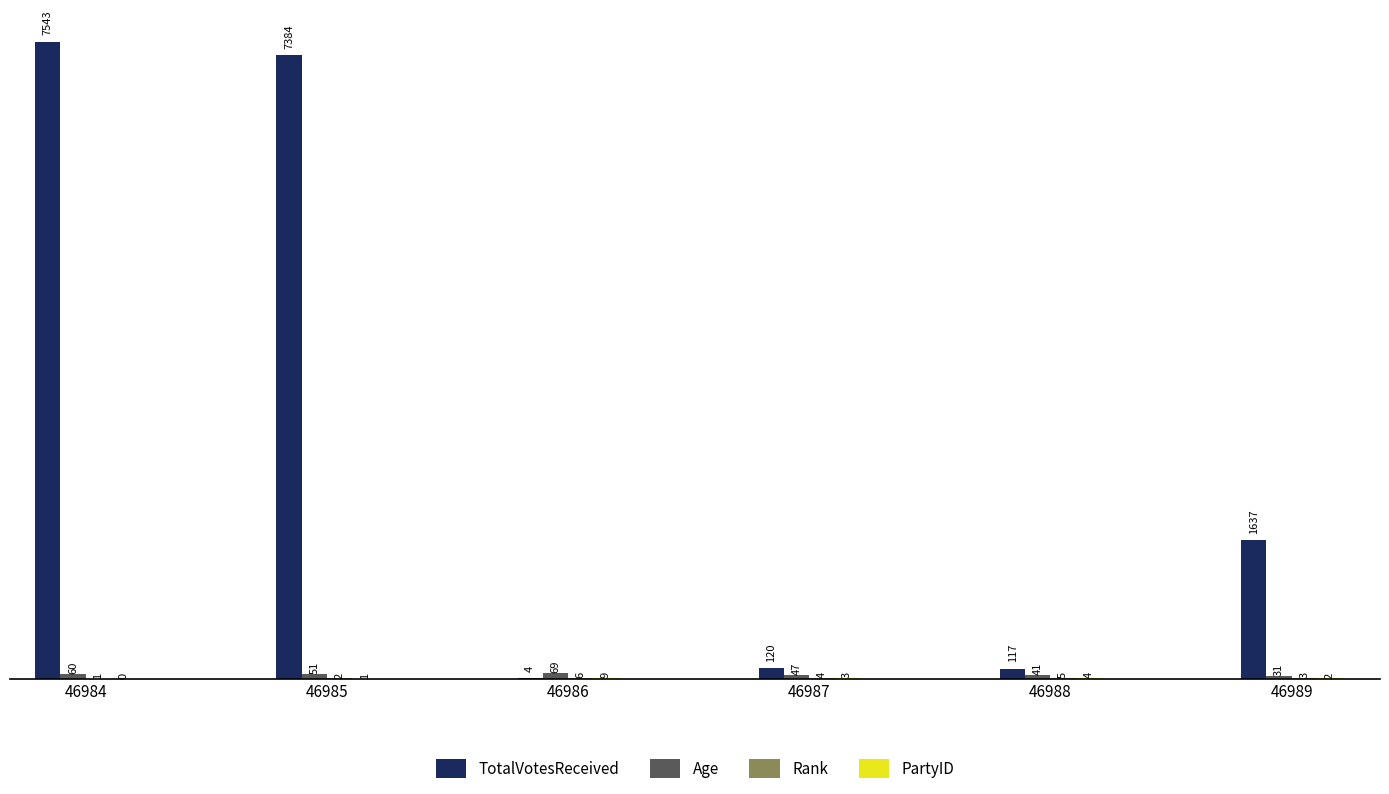

How many groups of bars are there?

6